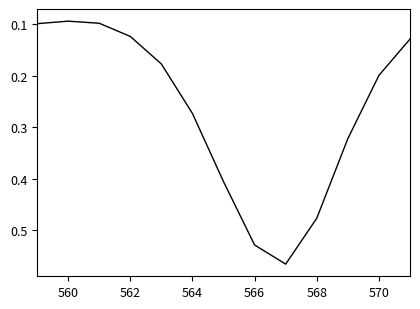

Does the chart display data point markers on the line(s)?

No